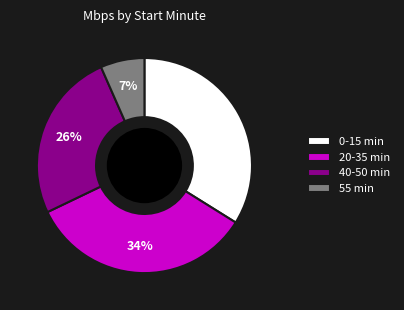

Which has a higher value, 0-15 min or 55 min?

0-15 min